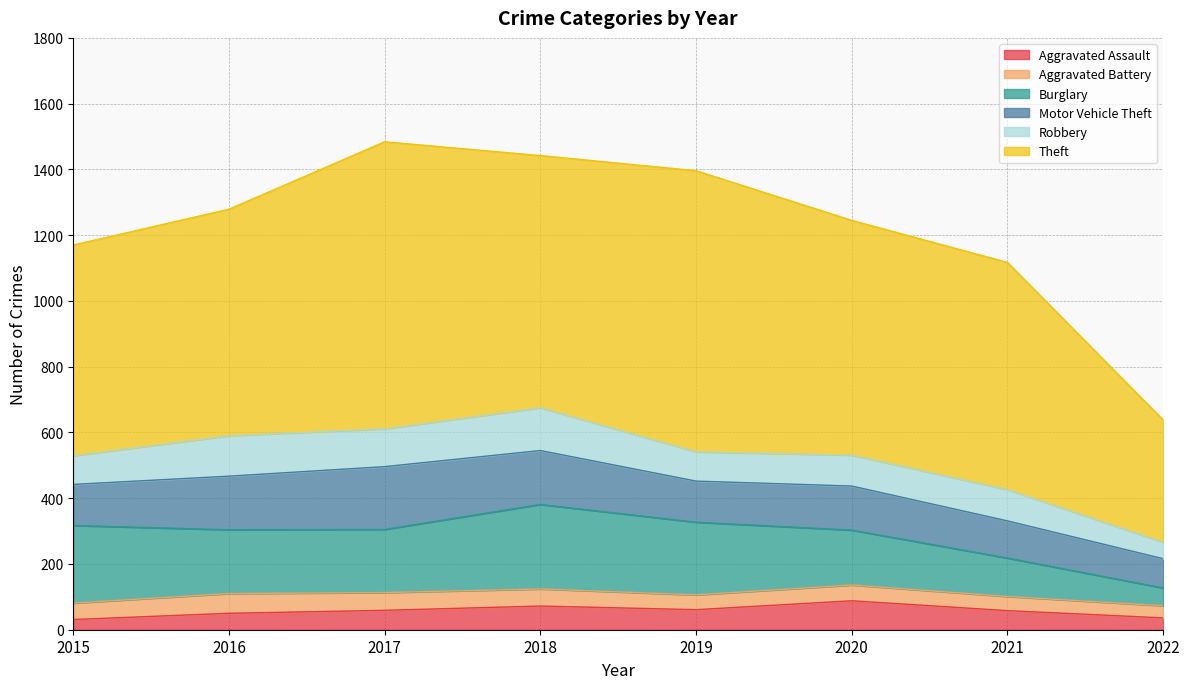

What is the total value across all series at 2016?

1279